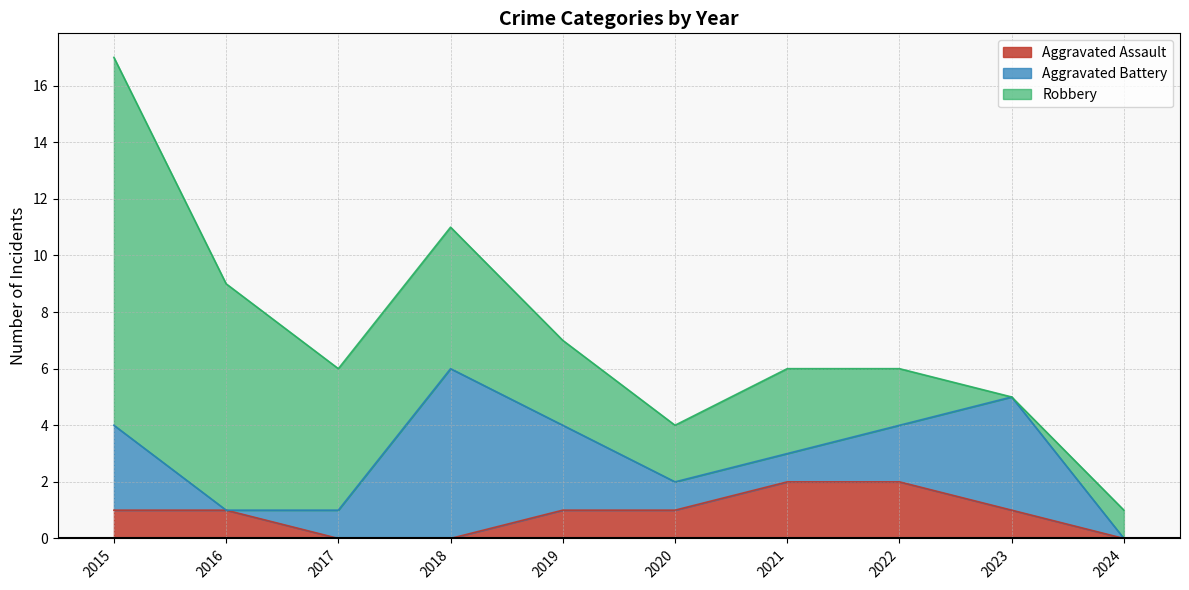

The value of Aggravated Battery at 2019 is 3. True or false?

True